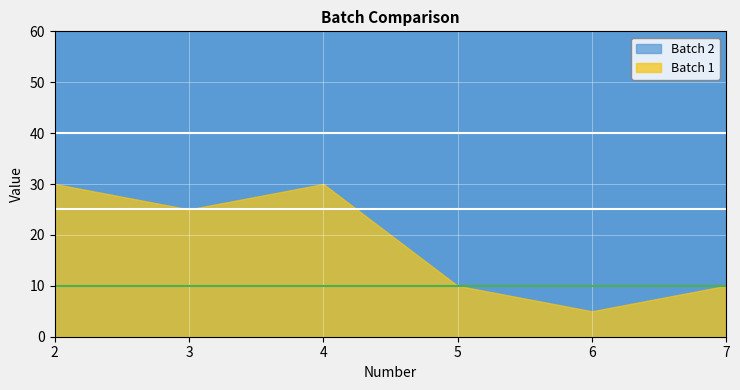

The Batch 2 series shows 34 at 7. True or false?

False